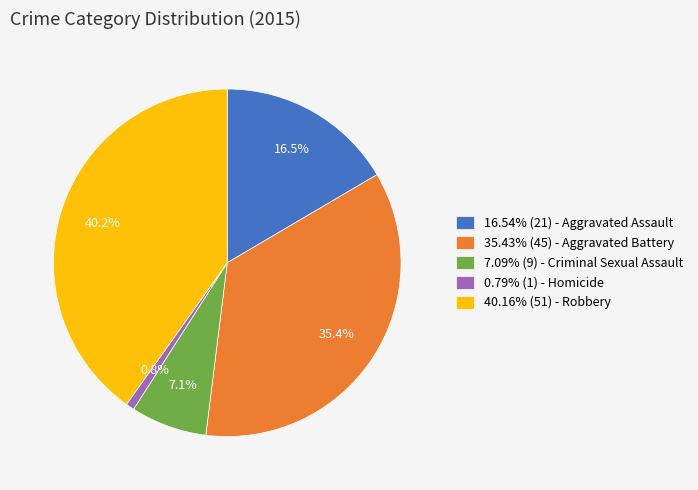

Is there any slice that represents more than half of the pie?

No